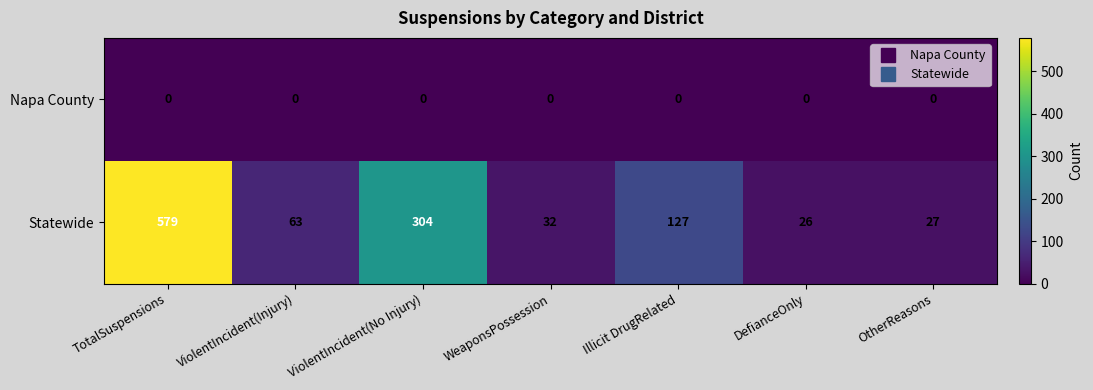

Which label corresponds to the largest value in the chart?

TotalSuspensions